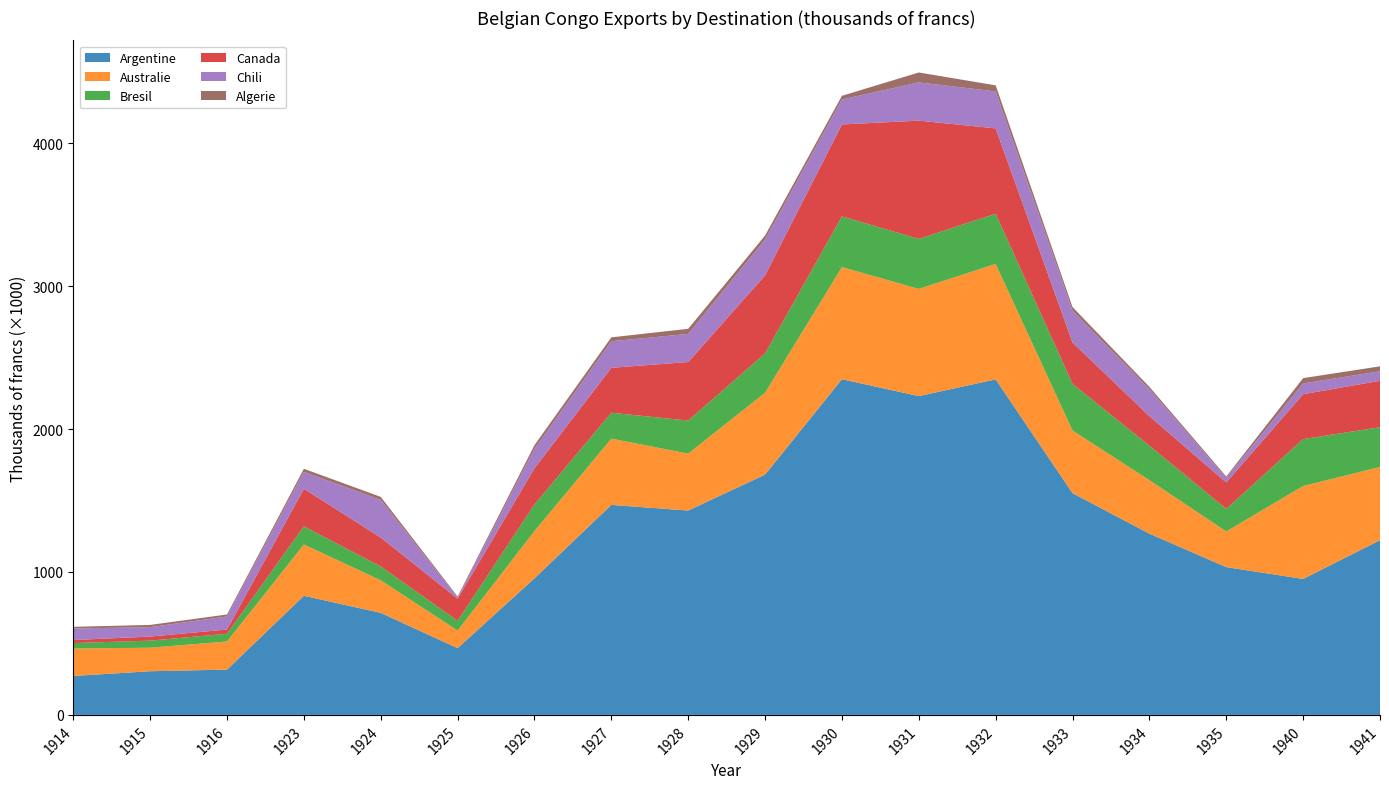

Reading right to left, what are all the values shown in this chart?

Argentine: 1222338	951080	1033808	1267928	1551055	2347261	2230262	2348270	1681005	1429656	1469135	955610	467203	713948	833225	316797	305524	272328
Australie: 512084	650184	249488	374042	438359	807479	749787	784232	572598	398174	463440	330523	122834	227638	358858	197017	164512	192199
Bresil: 278082	328093	157903	241106	326100	351481	349777	354672	275117	231234	181155	185790	68342	96686	127154	54092	49437	37916
Canada: 324926	314118	184778	206592	289548	596738	827374	643428	545839	409426	314459	253189	154445	202866	262474	29415	28582	21187
Chili: 66103	75488	31364	189399	222618	258452	267710	174500	250172	196412	185770	136265	8726	262887	118534	91406	65936	80595
Algerie: 34848	37057	10269	15877	25305	42542	69205	25755	28633	36043	27220	25592	6607	21044	21488	13744	15529	11829